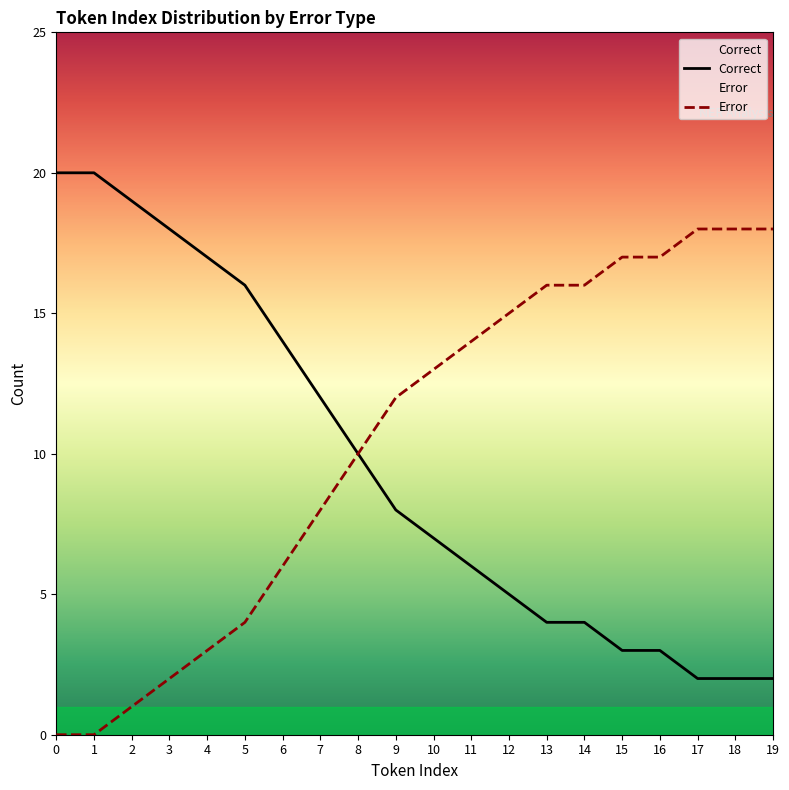

True or false: the data has more than 2 interior local peaks.

False